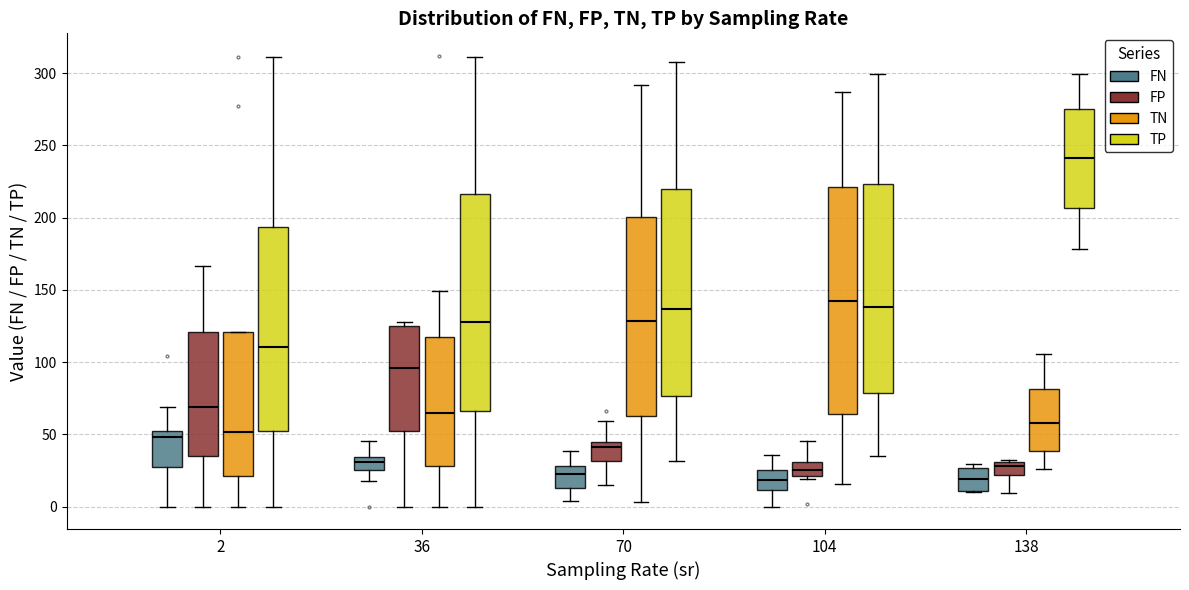

Reading left to right, transcribe this box plot: for each box, give where its median line is, the range the box spans, and where its two whiskers end, as read against the y-axis. The values are not printed on the chart, so give them approximately, as read against the axis.

2 (FN): median 50 (just below the box's upper edge), box 30 to 50, whiskers 0 to 70
2 (FP): median 70, box 35 to 120, whiskers 0 to 165
2 (TN): median 50, box 20 to 120, whiskers 0 to 120
2 (TP): median 110, box 50 to 195, whiskers 0 to 310
36 (FN): median 30, box 25 to 35, whiskers 15 to 45
36 (FP): median 95, box 50 to 125, whiskers 0 to 130
36 (TN): median 65, box 30 to 115, whiskers 0 to 150
36 (TP): median 130, box 65 to 215, whiskers 0 to 310
70 (FN): median 20, box 15 to 30, whiskers 5 to 40
70 (FP): median 40, box 30 to 45, whiskers 15 to 60
70 (TN): median 130, box 65 to 200, whiskers 5 to 290
70 (TP): median 135, box 75 to 220, whiskers 30 to 310
104 (FN): median 20, box 10 to 25, whiskers 0 to 35
104 (FP): median 25, box 20 to 30, whiskers 20 (just below the box's lower edge) to 45
104 (TN): median 140, box 65 to 220, whiskers 15 to 285
104 (TP): median 140, box 80 to 225, whiskers 35 to 300
138 (FN): median 20, box 10 to 25, whiskers 10 to 30
138 (FP): median 30 (just below the box's upper edge), box 20 to 30, whiskers 10 to 35
138 (TN): median 60, box 40 to 80, whiskers 25 to 105
138 (TP): median 240, box 205 to 275, whiskers 180 to 300